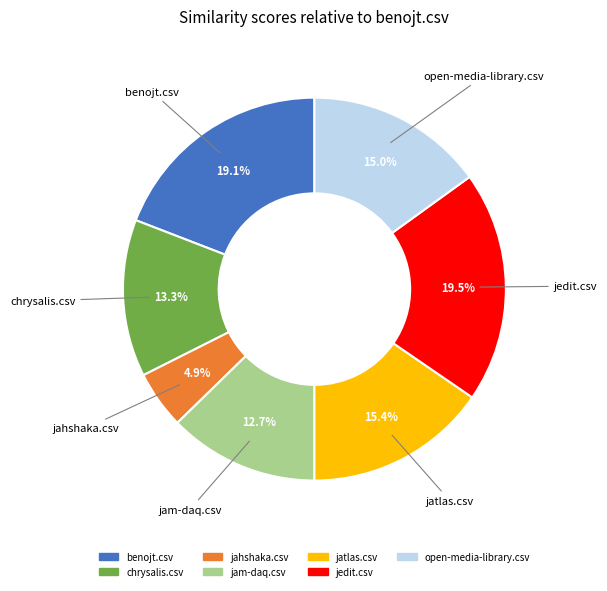

What percentage is NOT represented by chrysalis.csv?

86.7%